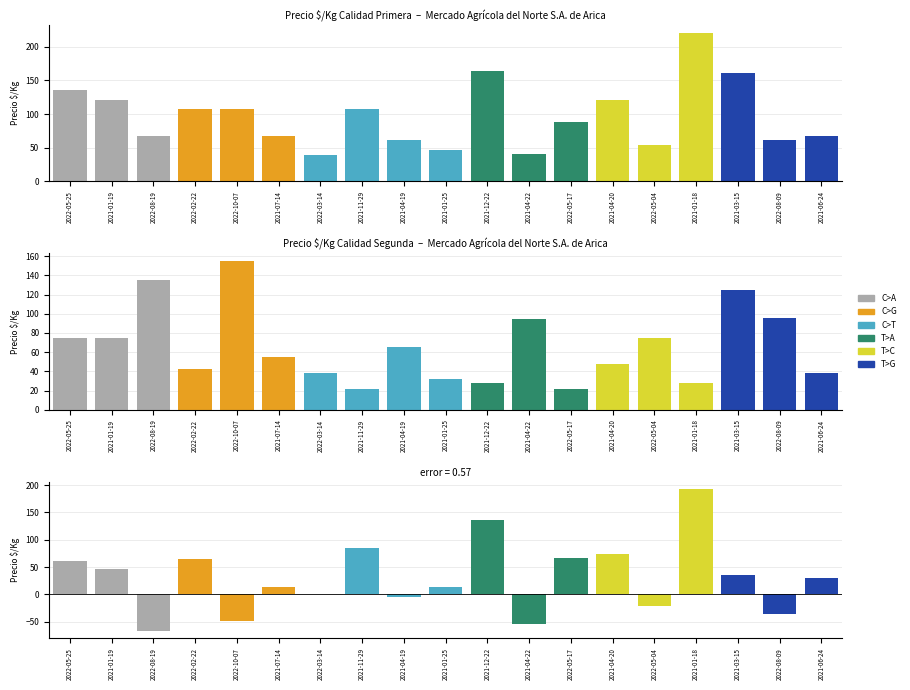

The Primera series shows 60 at 2022-10-07. True or false?

False